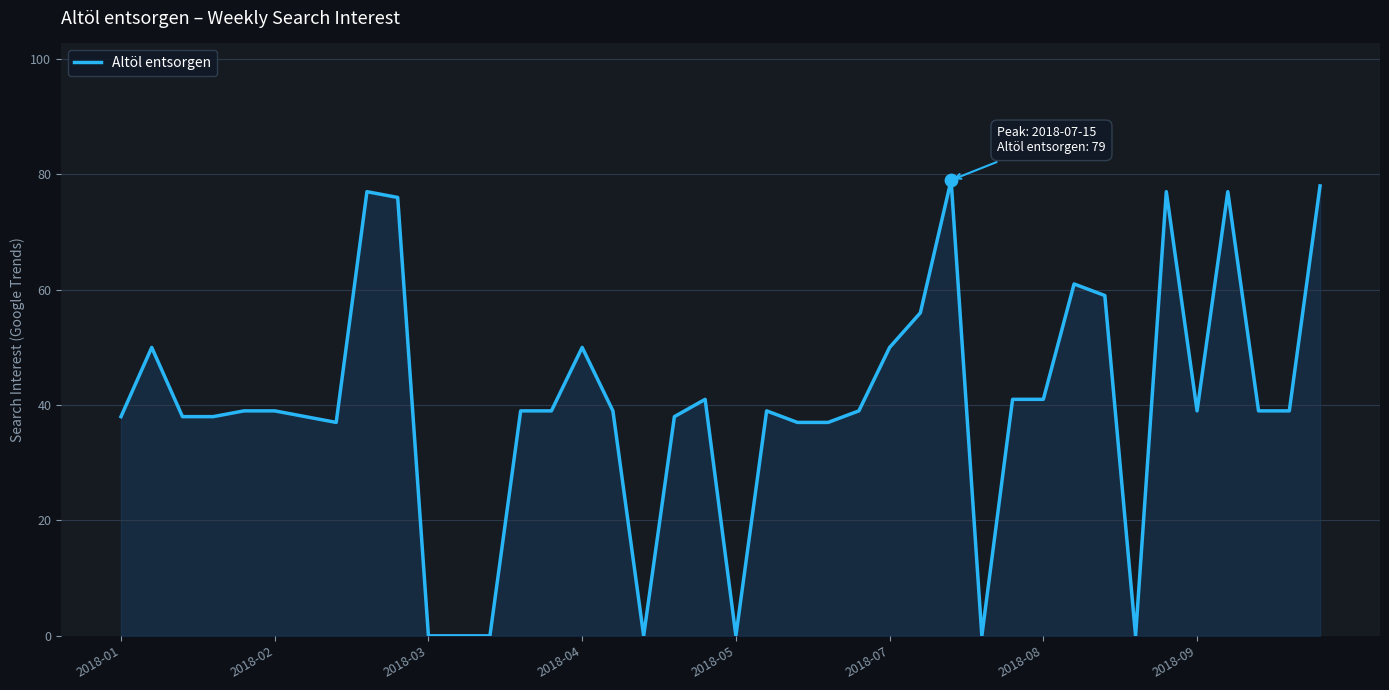

What is the difference between the maximum and minimum values?

79